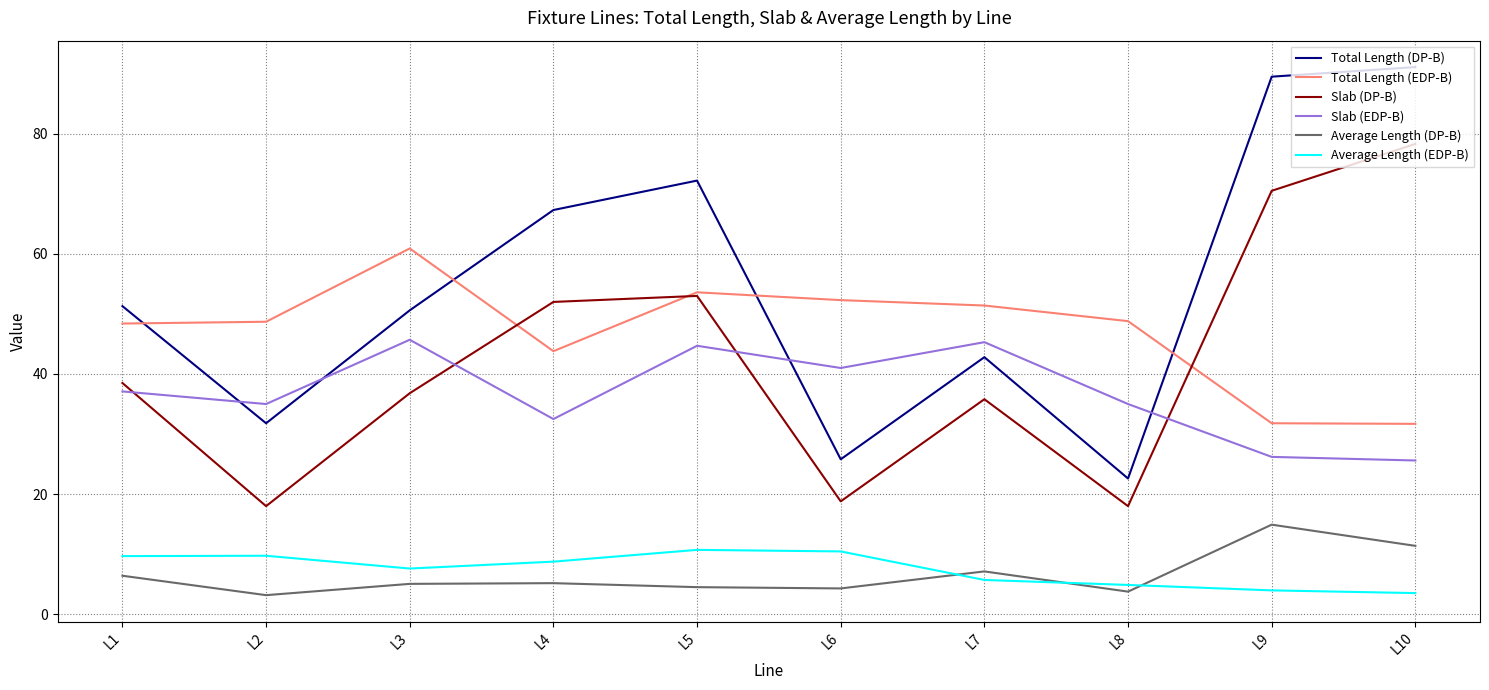

Is it true that Slab (EDP-B) equals 55.8 at L2?

False